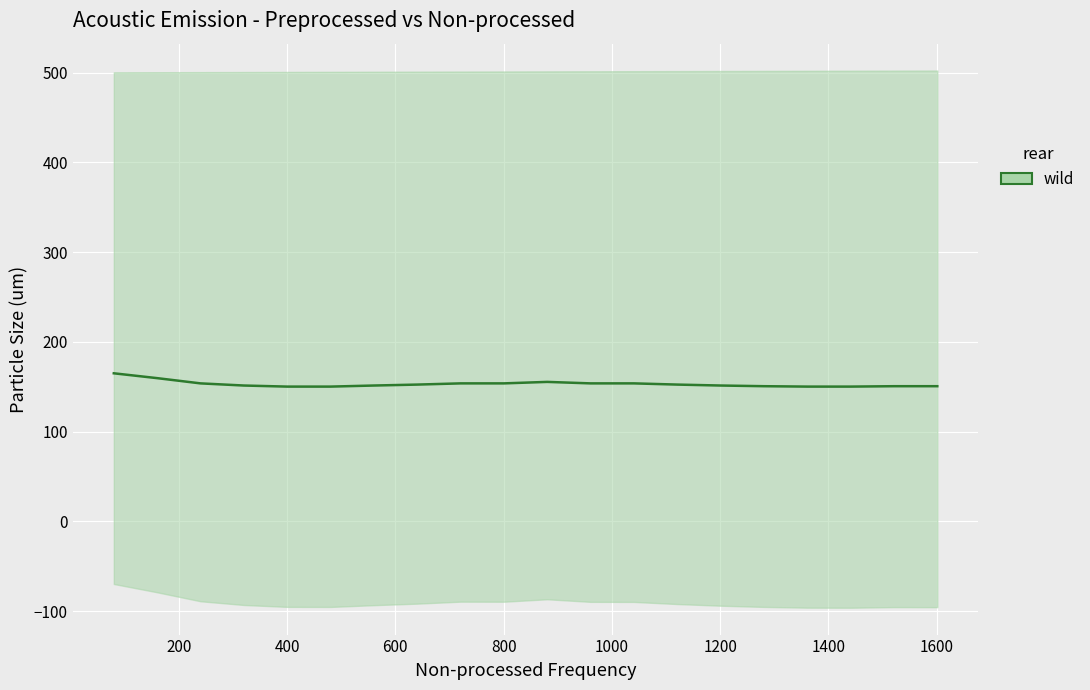

Is this an area chart (filled region under the line)?

No